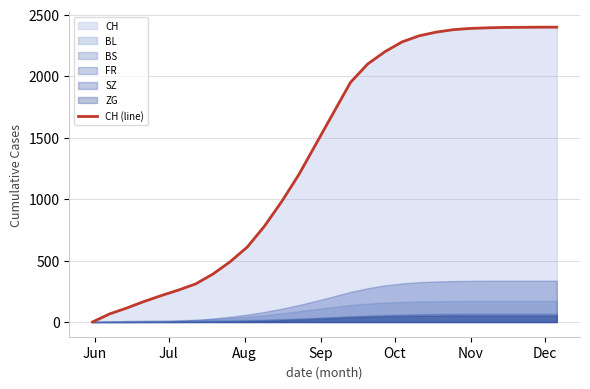

What is the average value?

1383